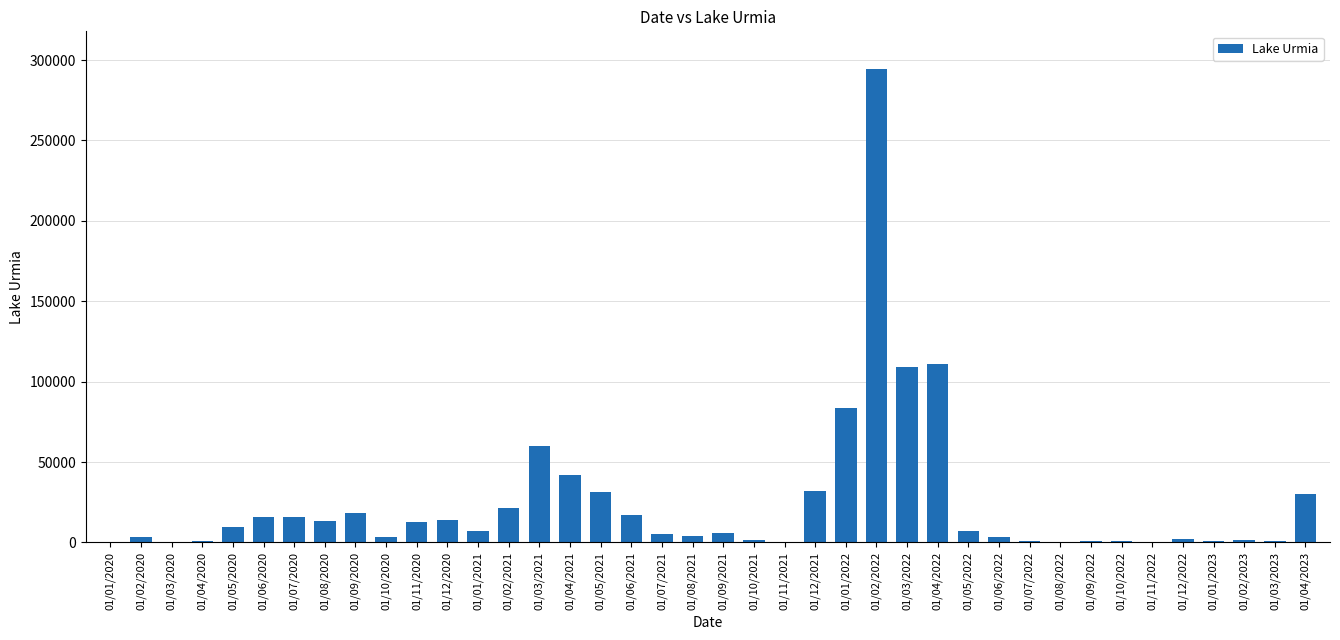

What is the sum of all values?

981714